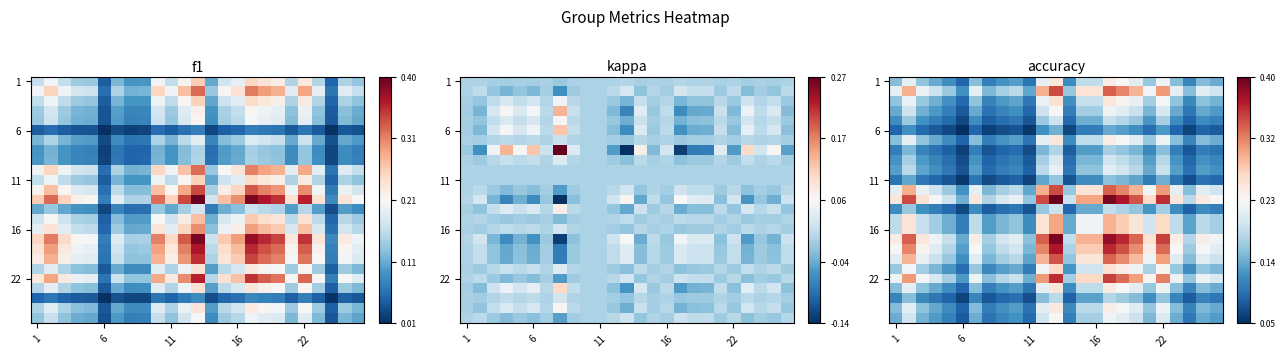

Which label corresponds to the smallest value in the chart?

6